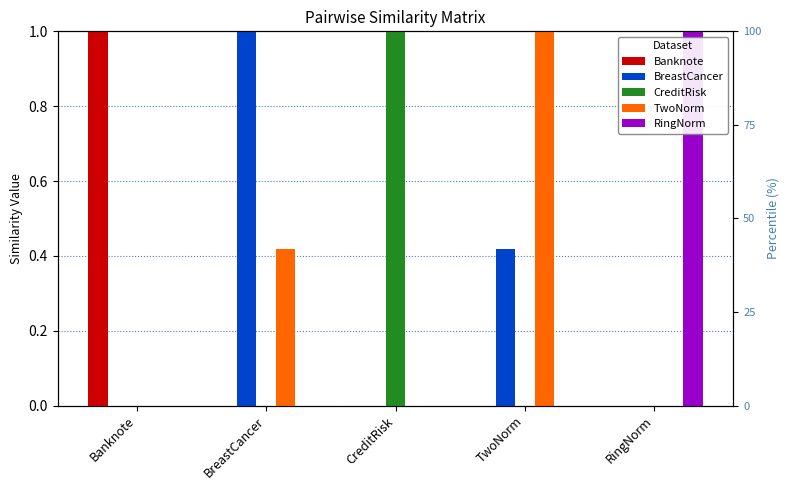

Is the value of TwoNorm at RingNorm greater than the value of CreditRisk at Banknote?

Yes